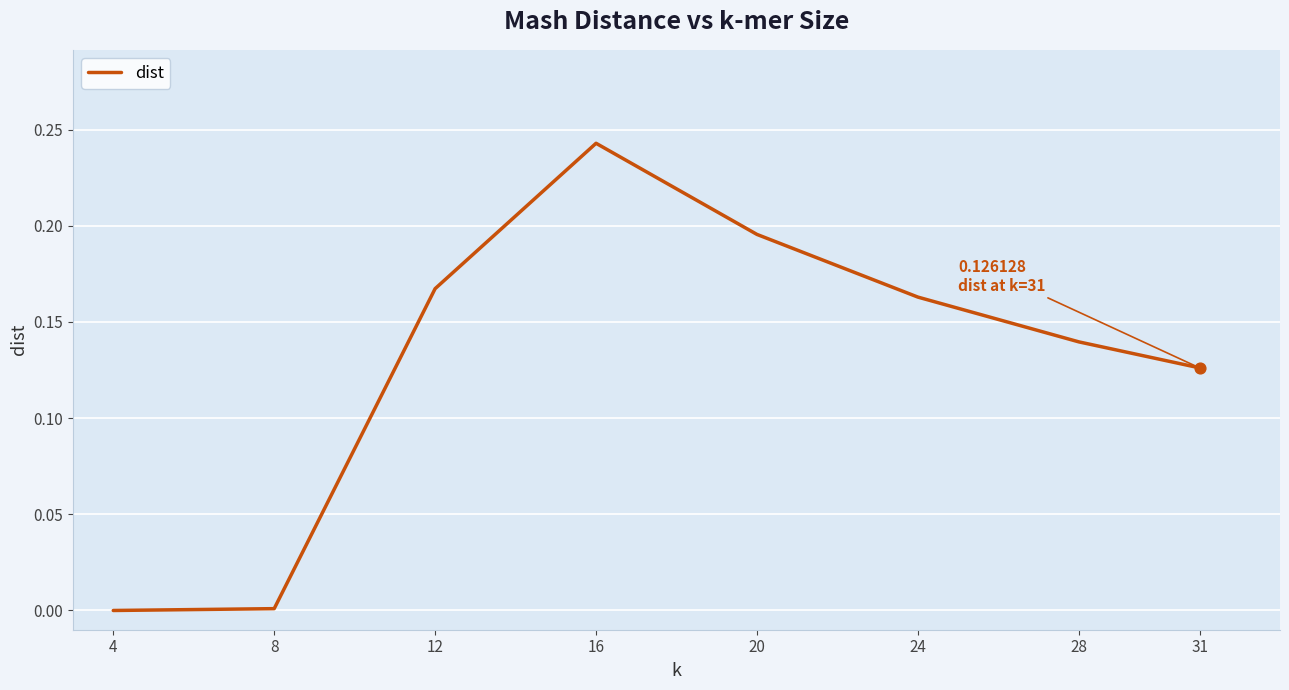

Which has a higher value, 8 or 28?

28